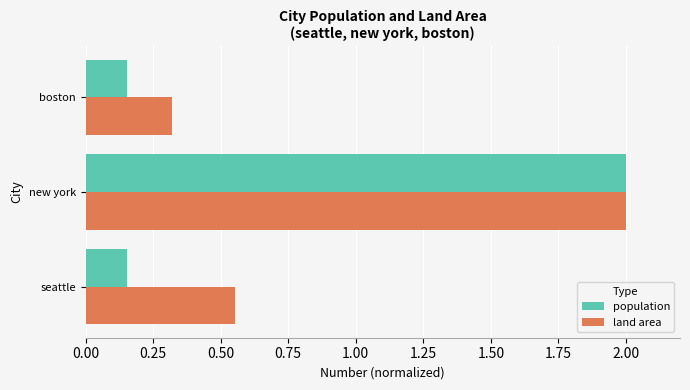

List the series in order of their overall mean, lowest first.

population, land area